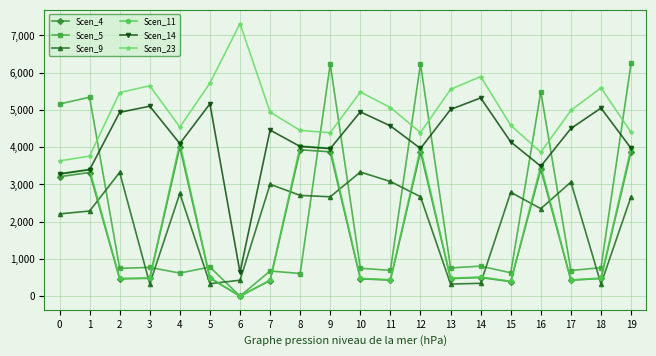

What is the value of the Scen_5 point at the 18th from the left?

688.6